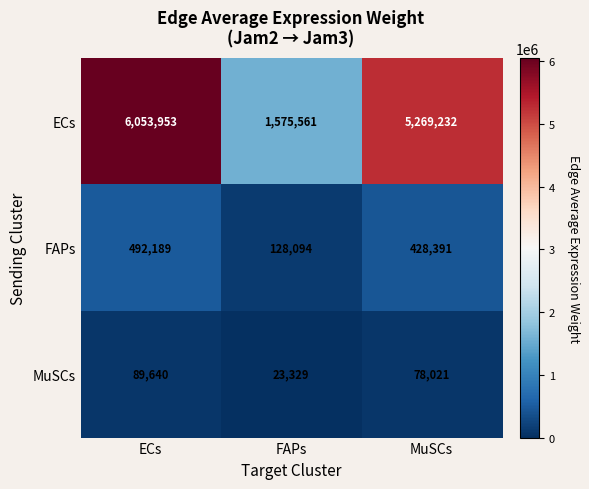

Which category has the lowest value across all series?

FAPs